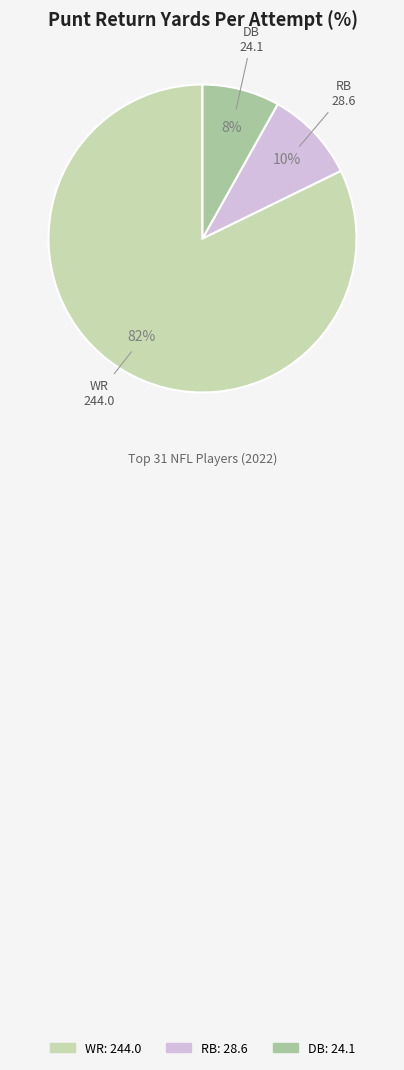

To the nearest percent, what is the average slice percentage?

33%